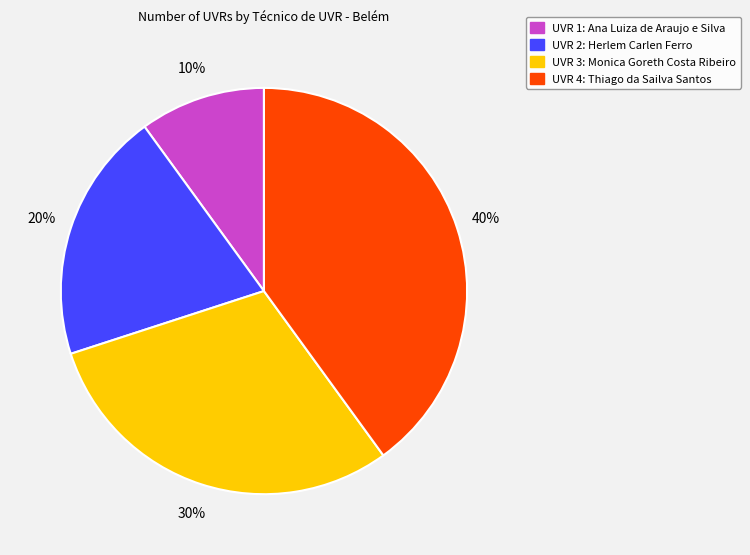

Is there any slice that represents more than half of the pie?

No